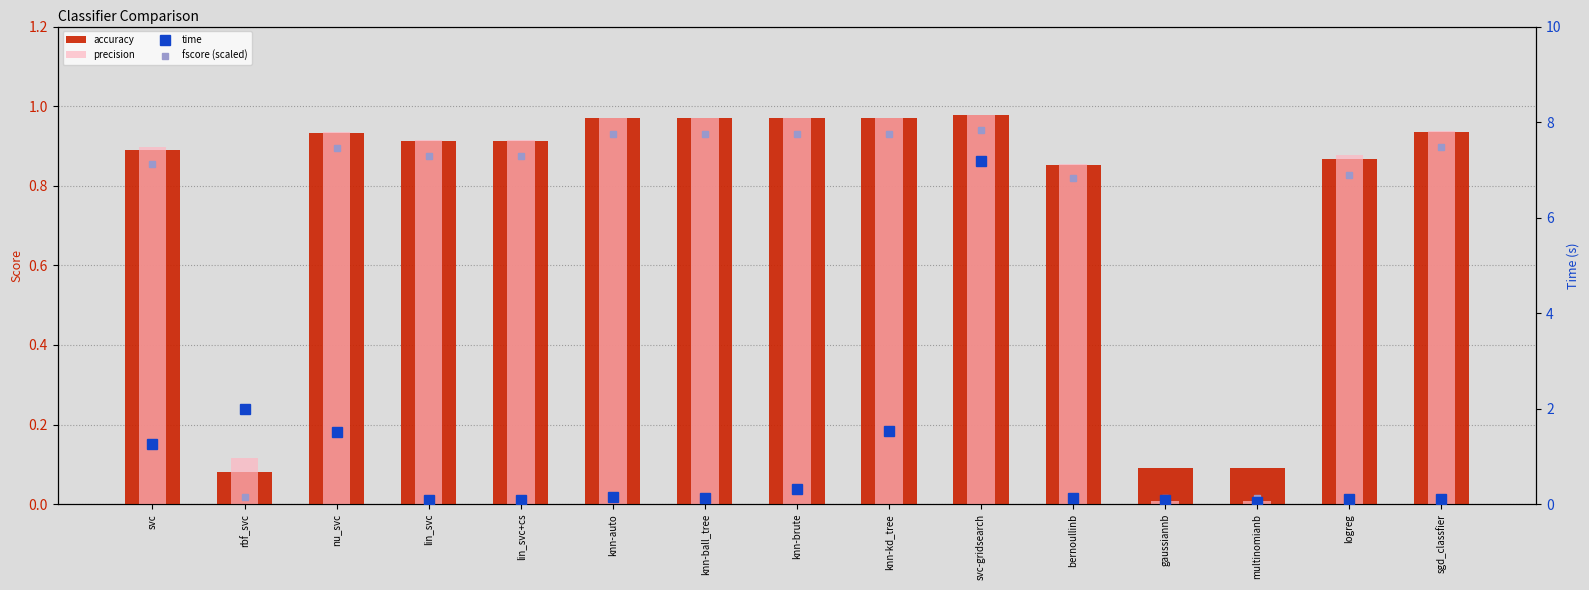

Is it true that time equals 0.1 at knn-ball_tree?

True